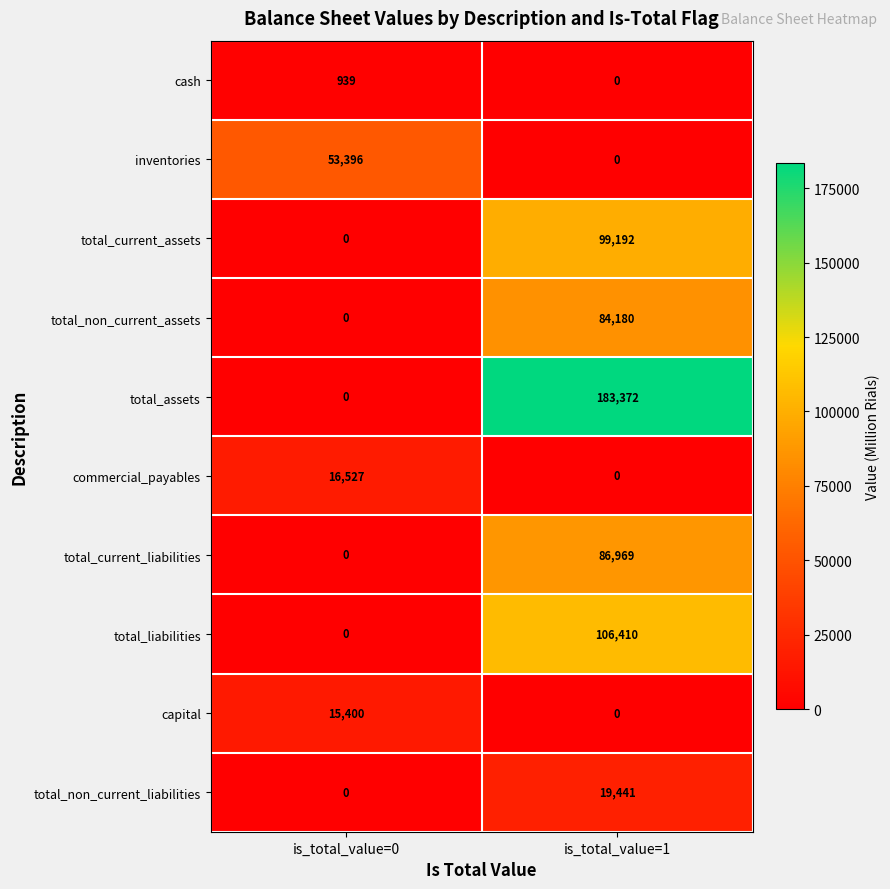

Reading left to right, extract all data points from this chart.

cash: is_total_value=0=939	is_total_value=1=0
inventories: is_total_value=0=53396	is_total_value=1=0
total_current_assets: is_total_value=0=0	is_total_value=1=99192
total_non_current_assets: is_total_value=0=0	is_total_value=1=84180
total_assets: is_total_value=0=0	is_total_value=1=183372
commercial_payables: is_total_value=0=16527	is_total_value=1=0
total_current_liabilities: is_total_value=0=0	is_total_value=1=86969
total_liabilities: is_total_value=0=0	is_total_value=1=106410
capital: is_total_value=0=15400	is_total_value=1=0
total_non_current_liabilities: is_total_value=0=0	is_total_value=1=19441